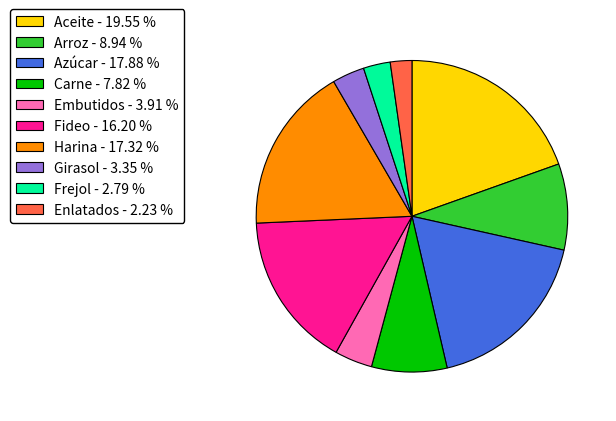

Combined, do Frejol - 2.79 % and Carne - 7.82 % account for over 50%?

No